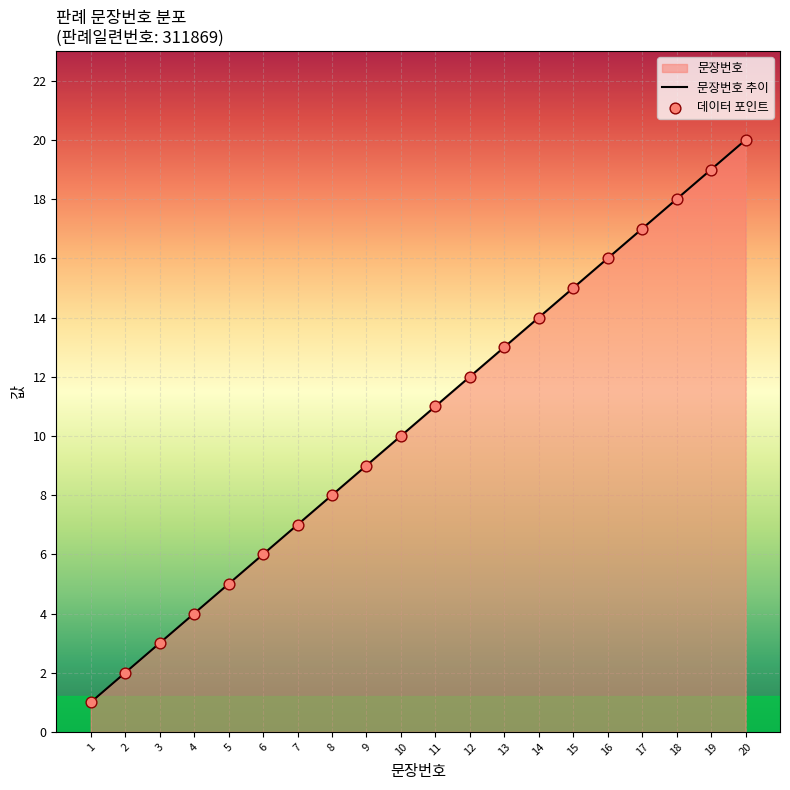

At how many categories does at least one series exceed 13?

7